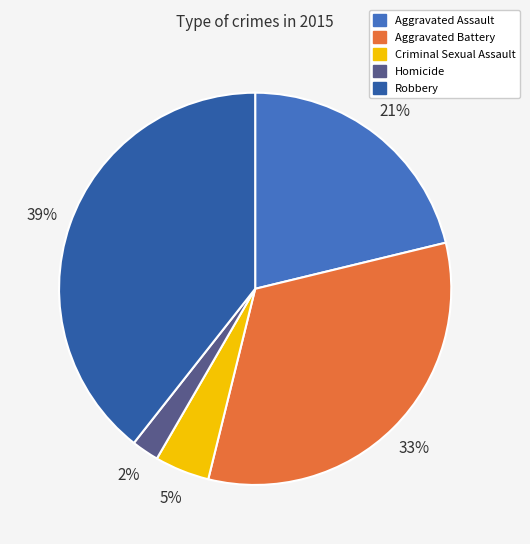

Does Aggravated Battery account for over 50% of the chart?

No